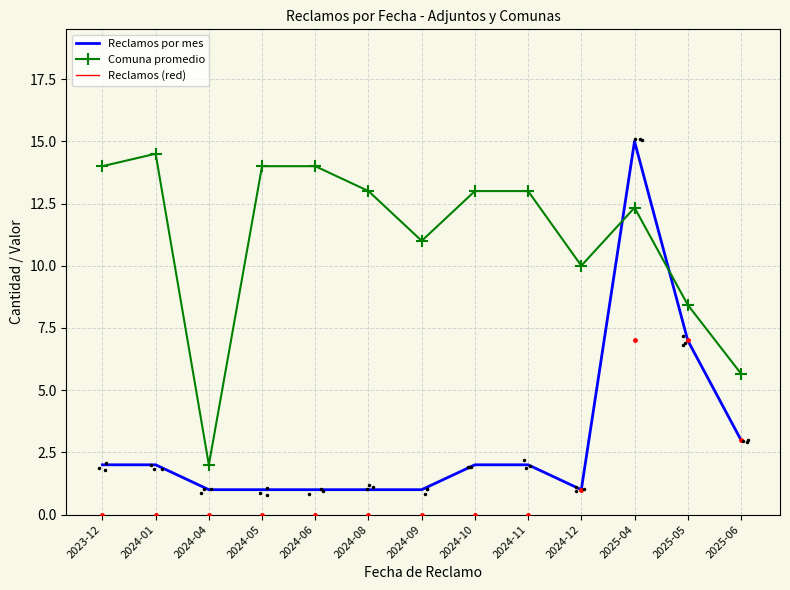

Where is Reclamos (red) nearest to the value 8?

2025-05